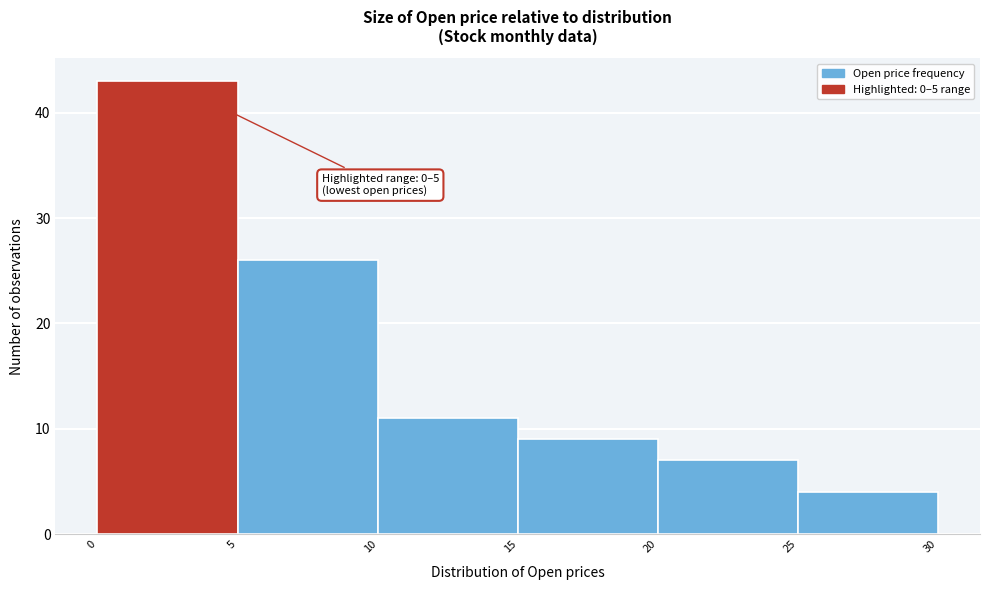

Which range on the x-axis has the tallest bar?

0 to 5